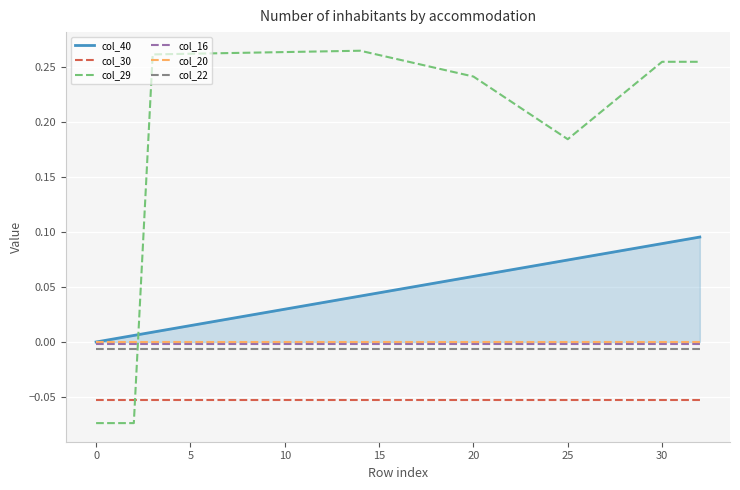

Which series ends up on top after the final intersection of col_20 and col_29?

col_29